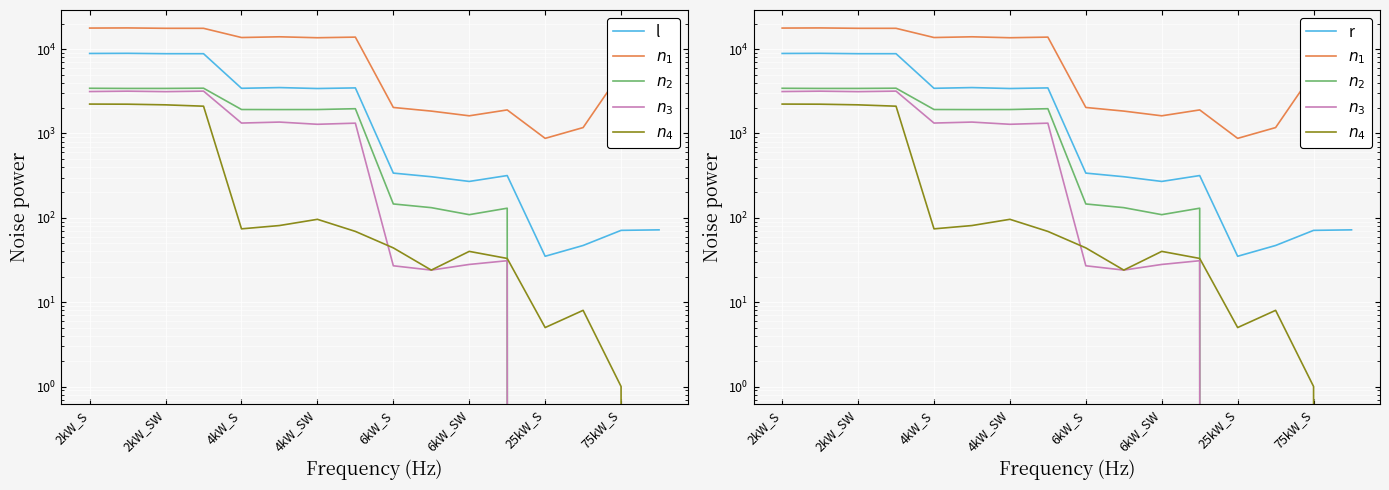

Is it true that r equals 71 at 75kW_S?

True